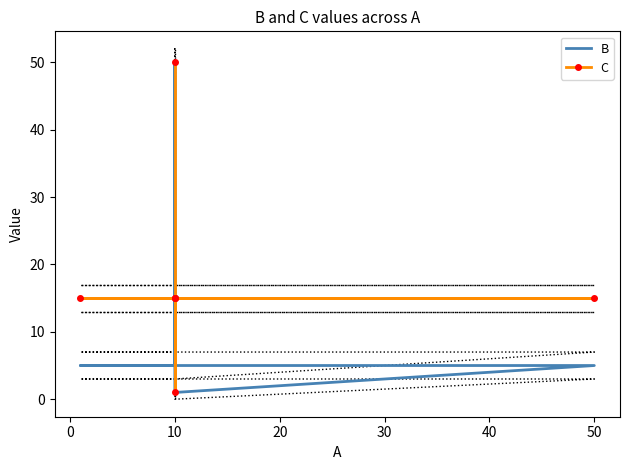

Rank the series by their average value, from lowest to highest.

B, C